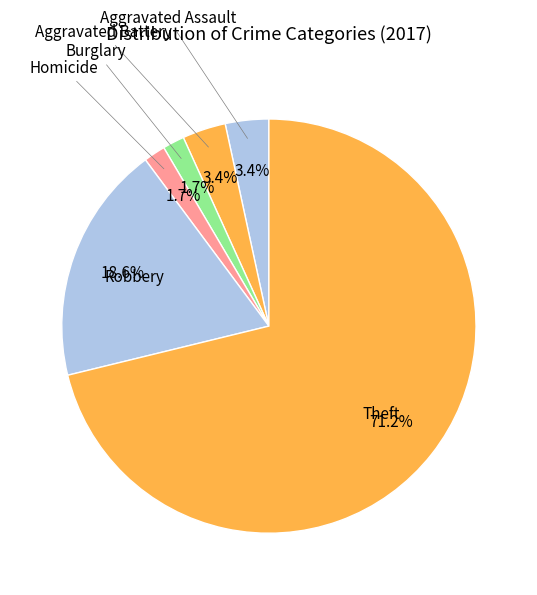

Which category accounts for the majority?

Theft